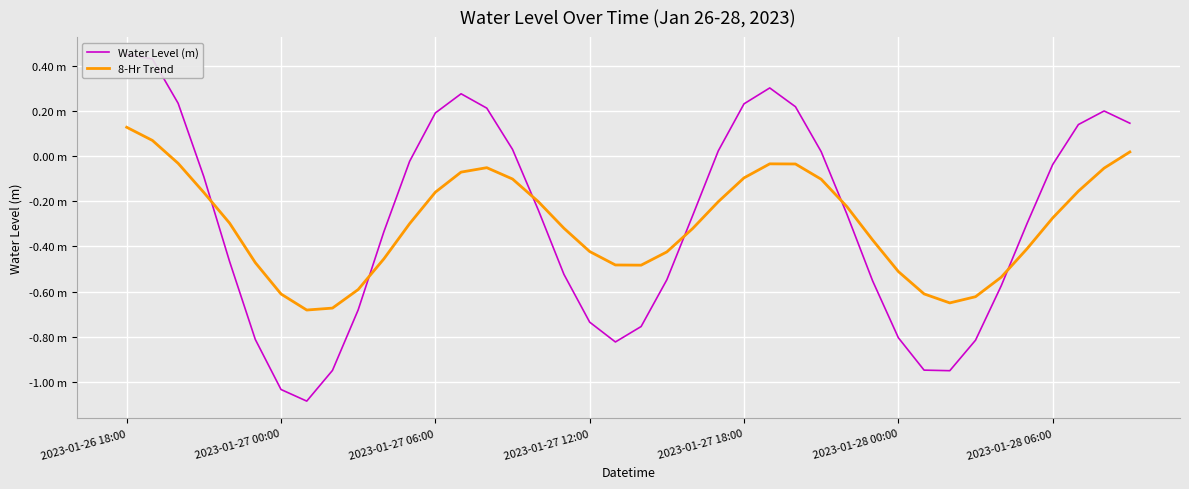

Between 25 and 14, which is larger?

25